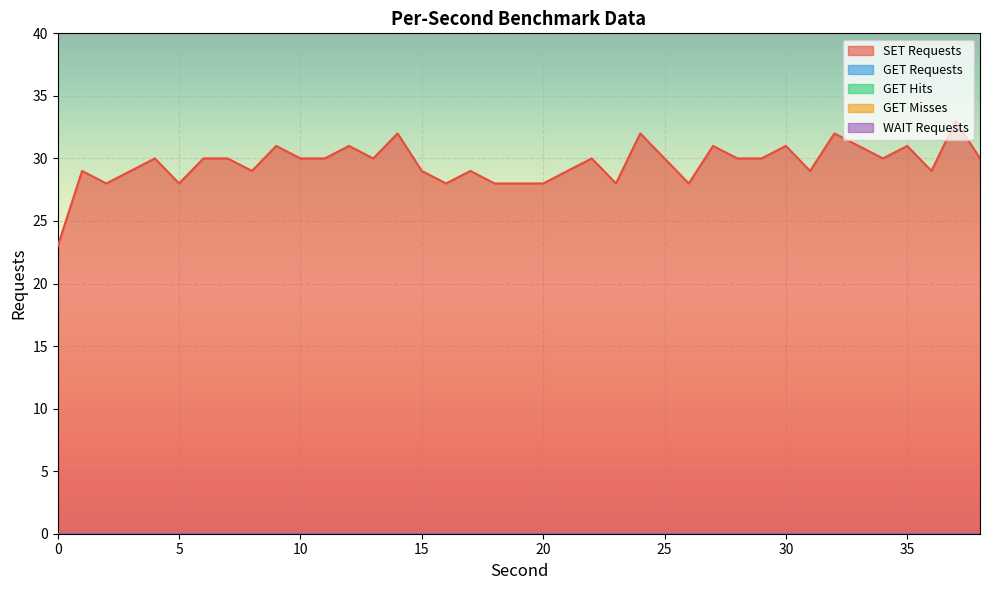

At how many categories does at least one series exceed 20?

39